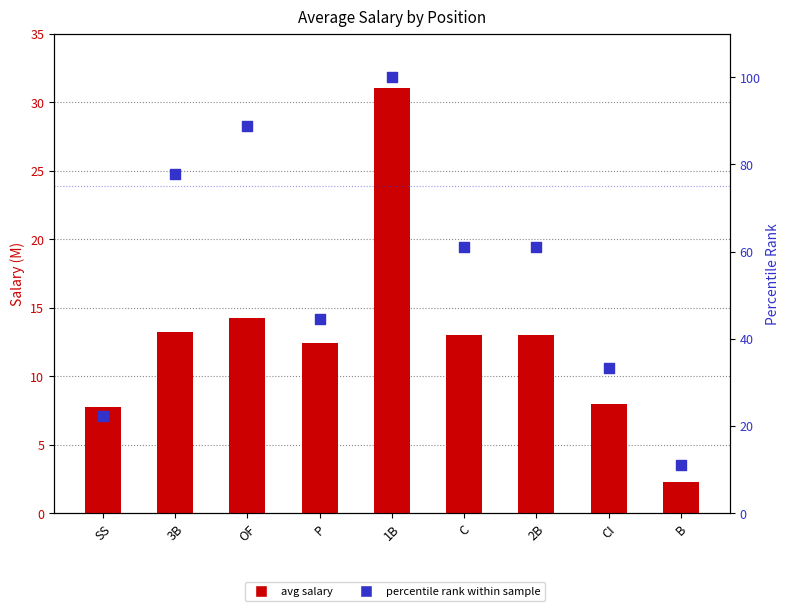

Which series has the largest total across all categories?

percentile rank